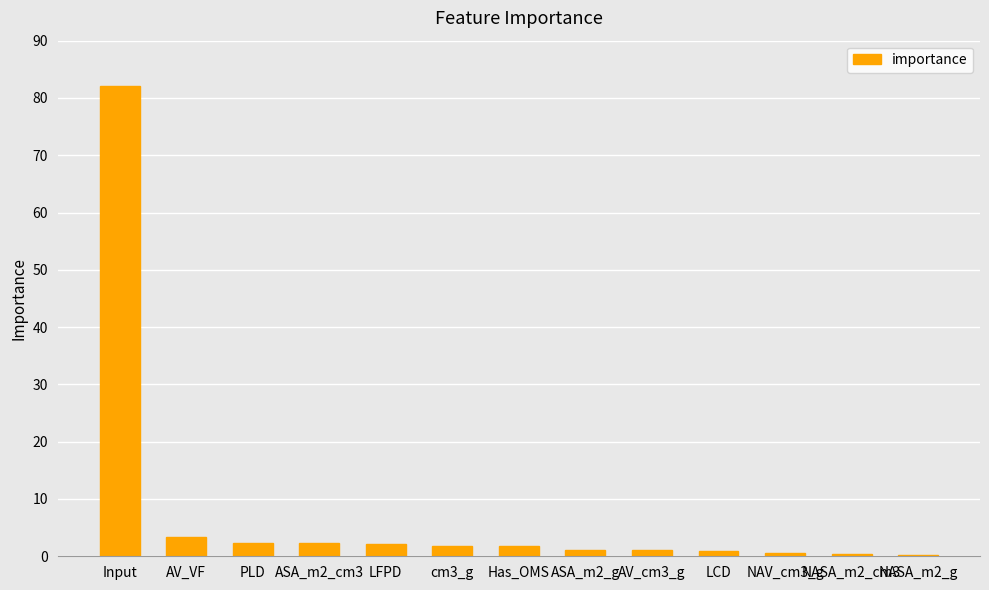

Is it true that the value at Input is 82.0?

True